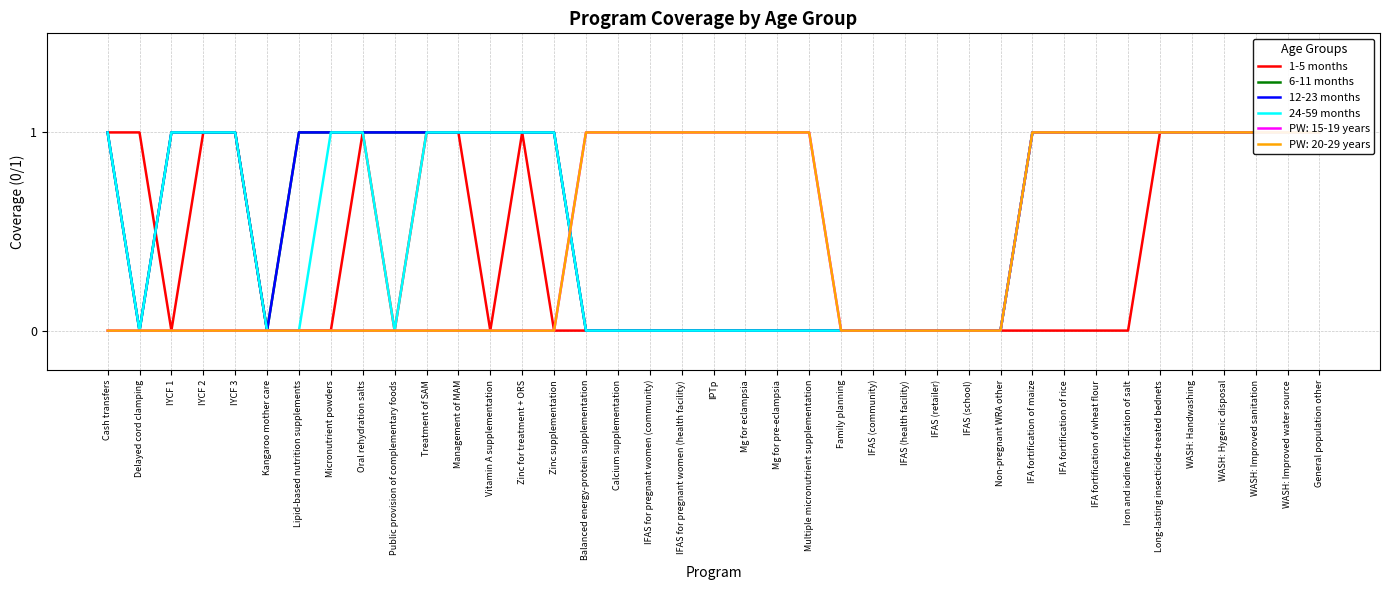

Is this an area chart (filled region under the line)?

No